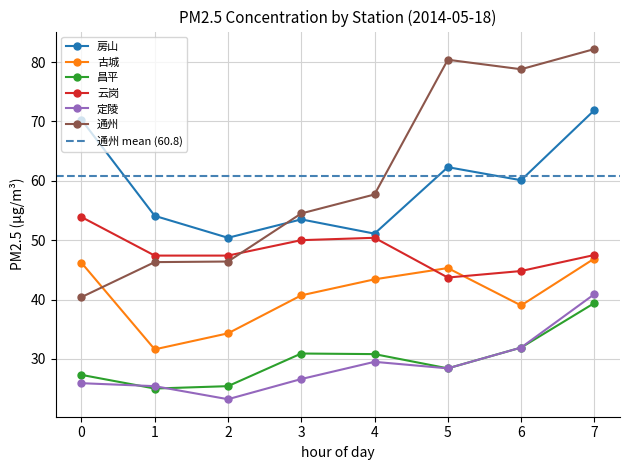

What is the sum of all 昌平 values?

239.1